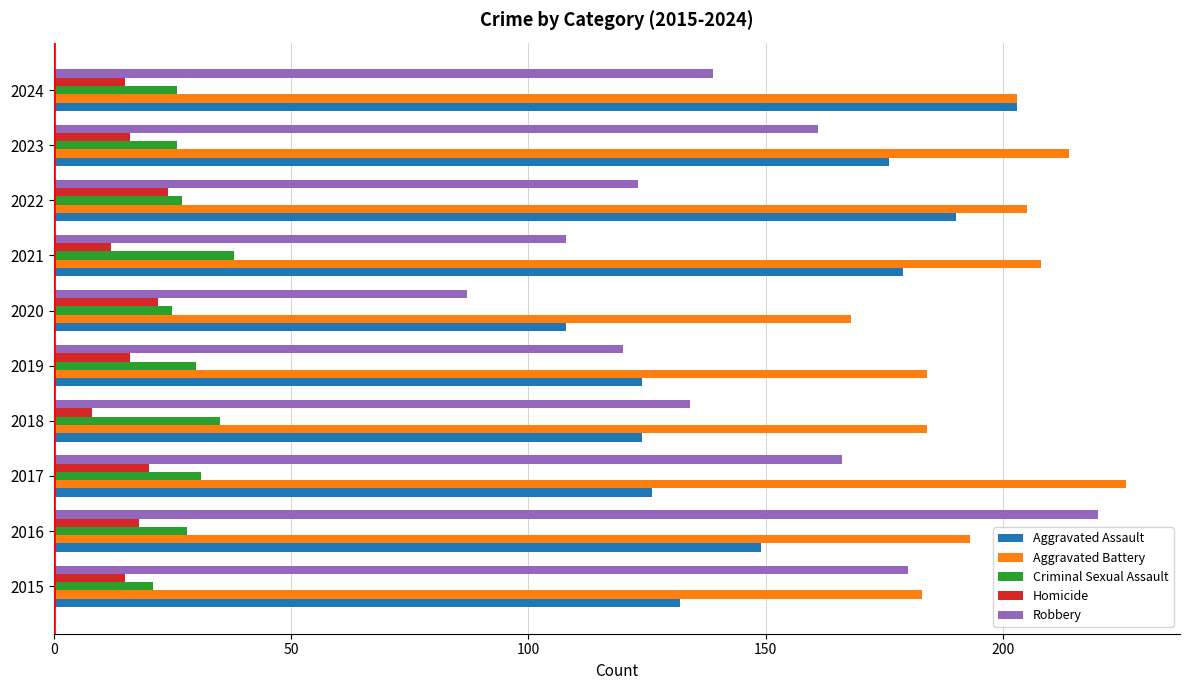

True or false: Aggravated Battery has a value of 308 at 2022.

False